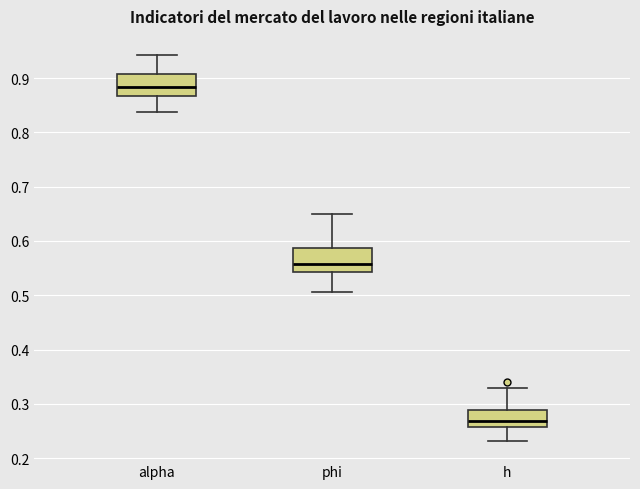

Reading left to right, read every box against the y-axis: the position of its median line, the range the box covers, and the ends of its whiskers. The values are not printed on the chart, so give them approximately, as read against the axis.

alpha: median 0.88, box 0.87 to 0.91, whiskers 0.84 to 0.94
phi: median 0.56, box 0.54 to 0.59, whiskers 0.51 to 0.65
h: median 0.27, box 0.26 to 0.29, whiskers 0.23 to 0.33